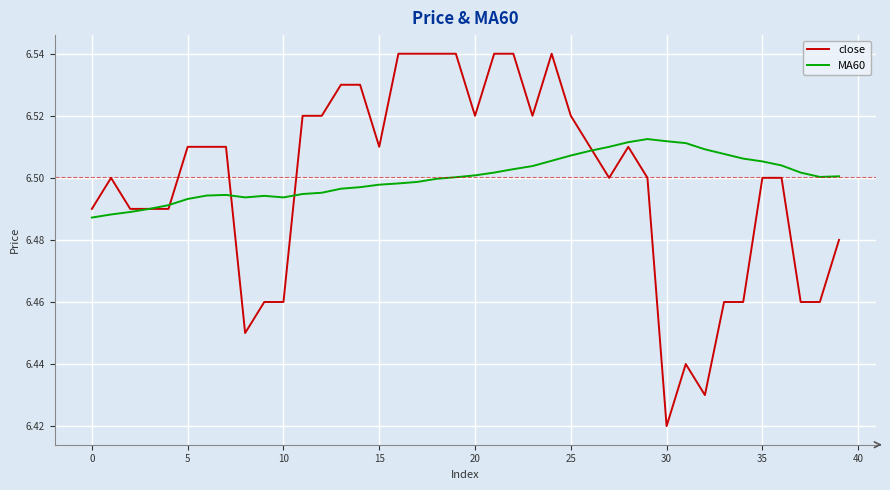

Which series has the widest spread of values?

close